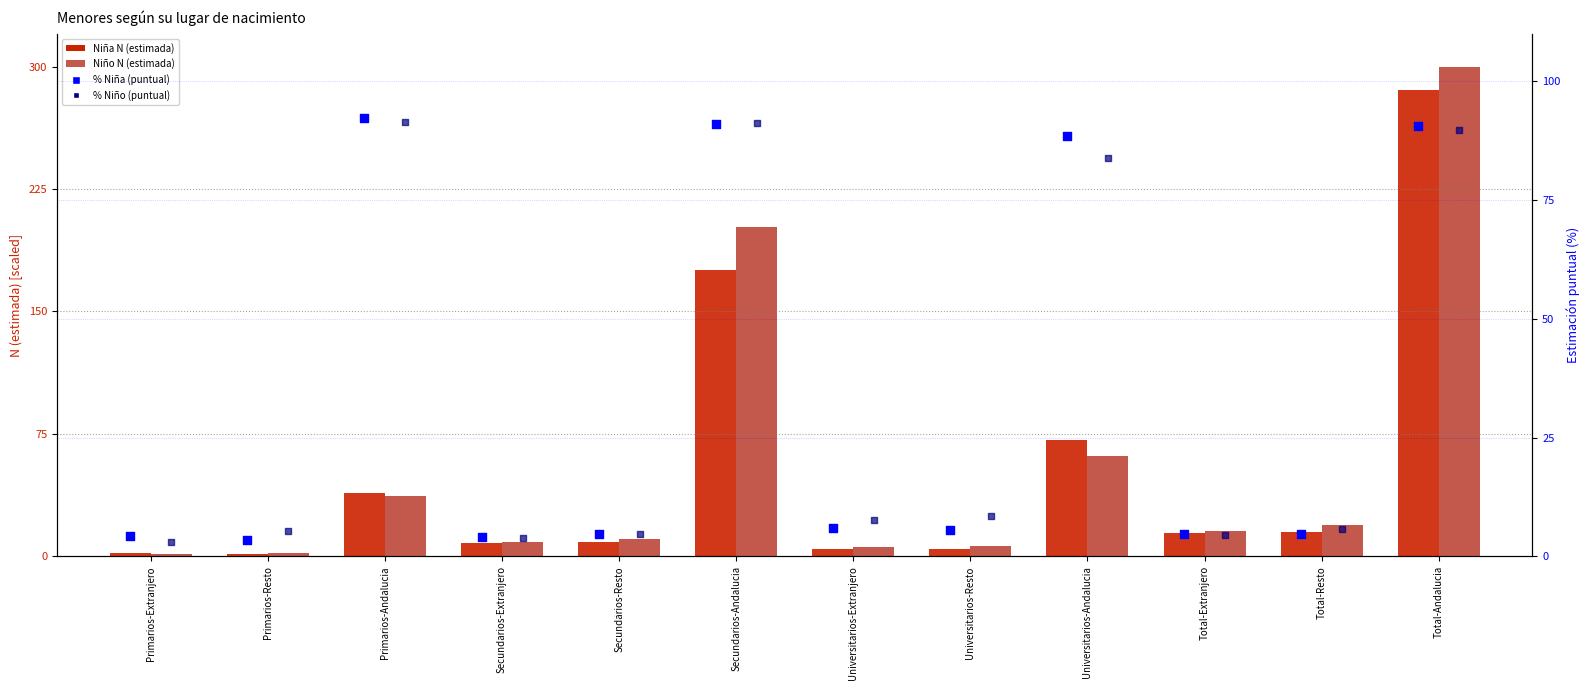

At how many categories does at least one series exceed 264?

1